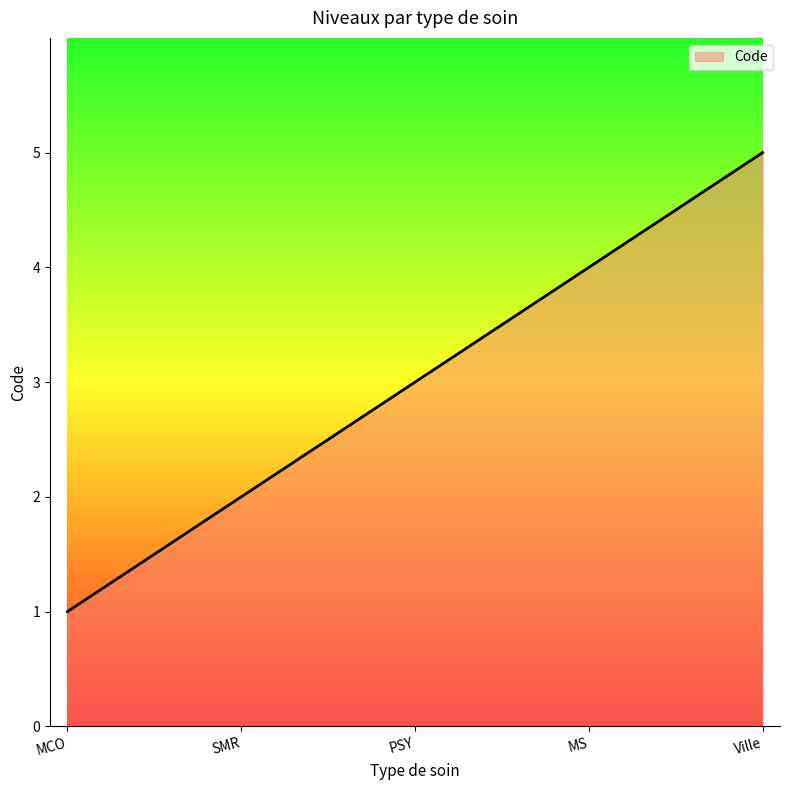

What position from the left is Ville?

5